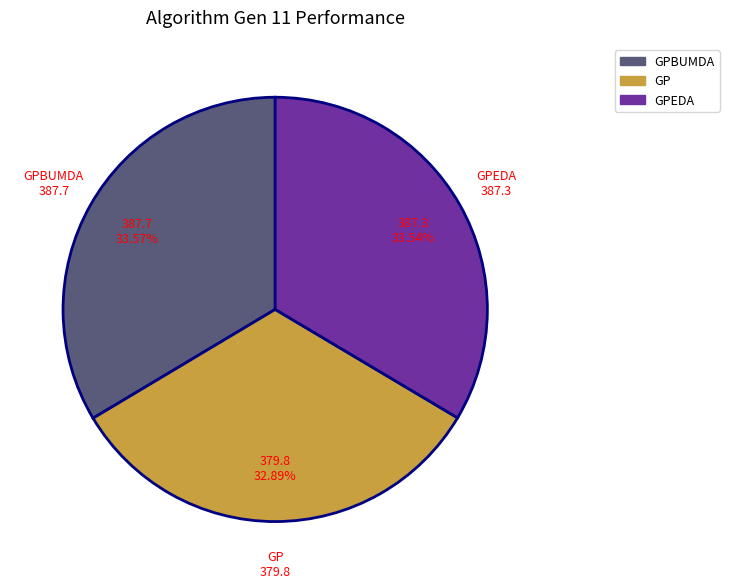

Is there a majority slice in this chart?

No